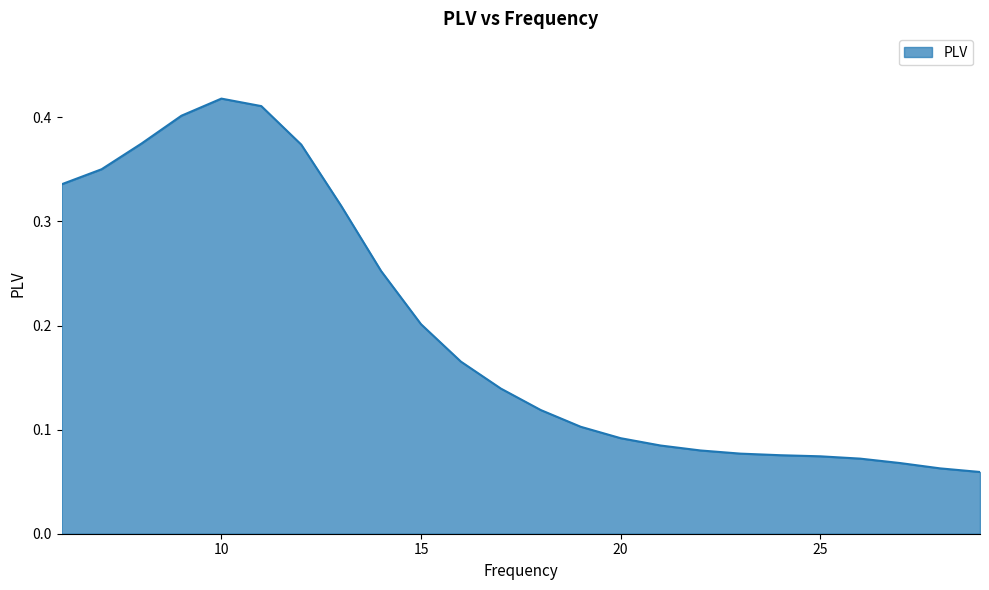

What is the sum of all values?

4.7